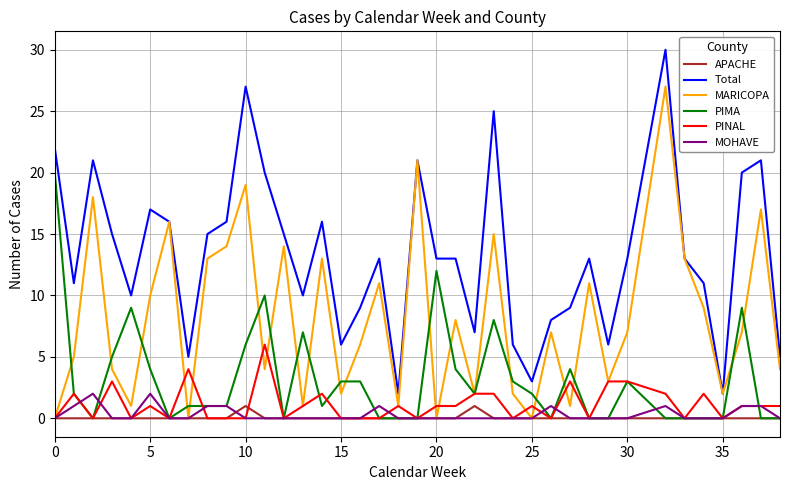

Does the chart display data point markers on the line(s)?

No